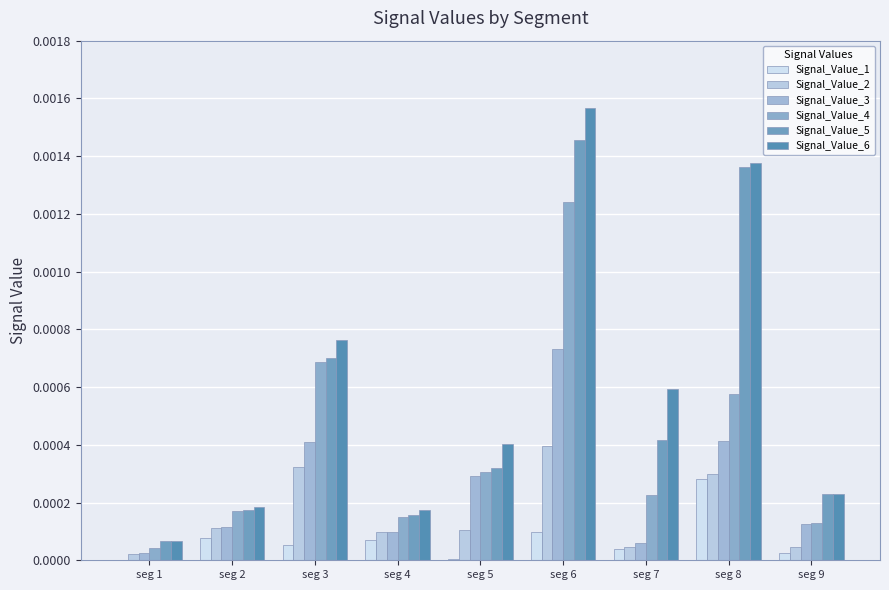

Which series has the widest spread of values?

Signal_Value_6